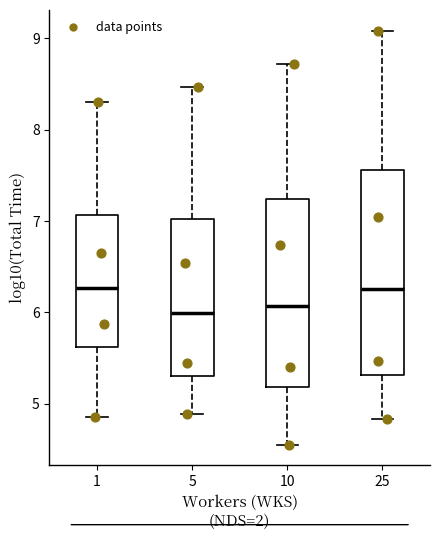

Where does the lower whisker of the box at x = 25 end on the y-axis? The values are not printed on the chart, so give them approximately, as read against the axis.

4.8